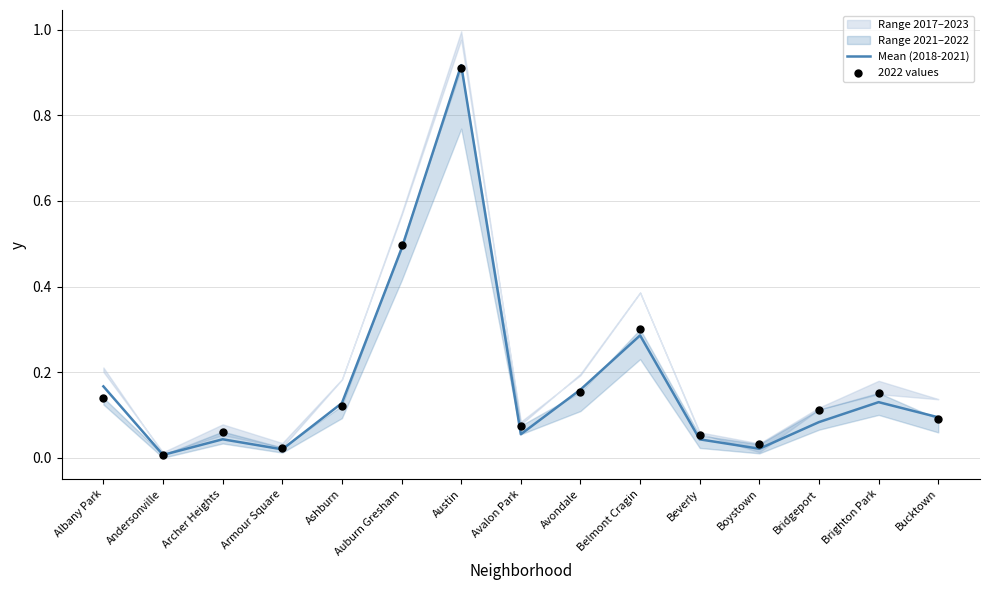

Which series has the largest total across all categories?

2022 values